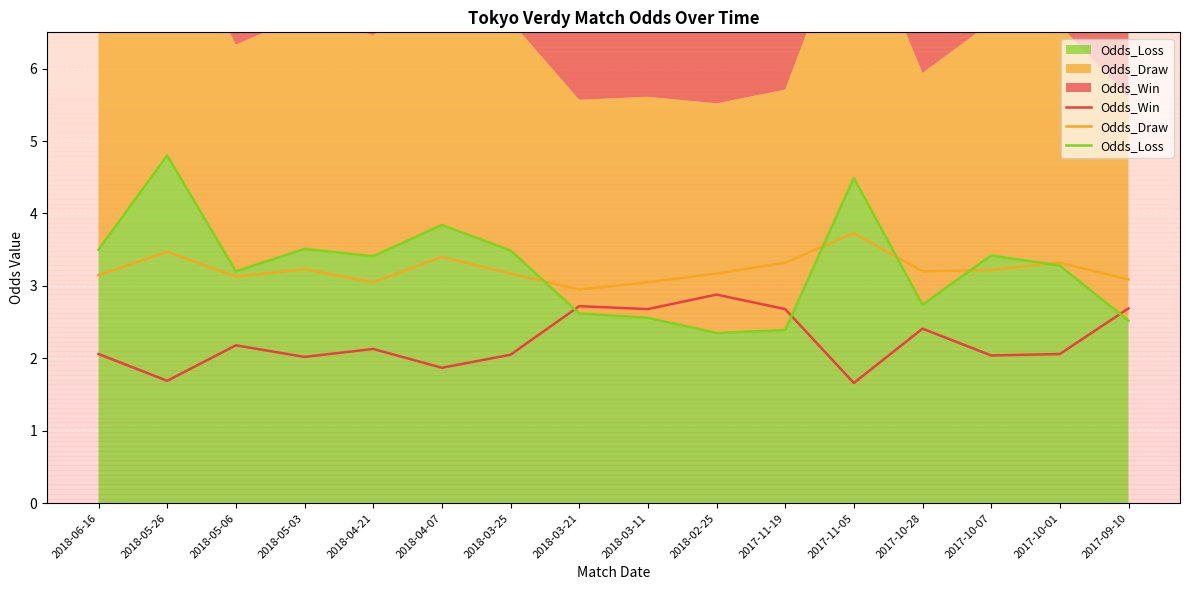

Which series has the largest range (max minus min)?

Odds_Loss